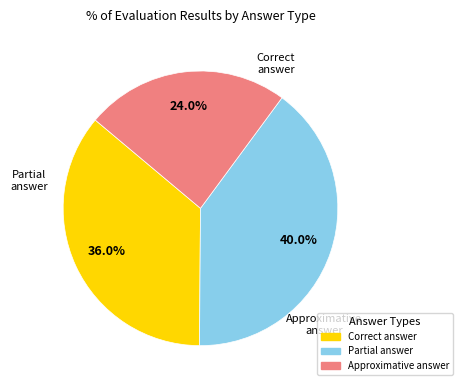

What percentage do Partial answer and Correct answer together represent?

76.0%